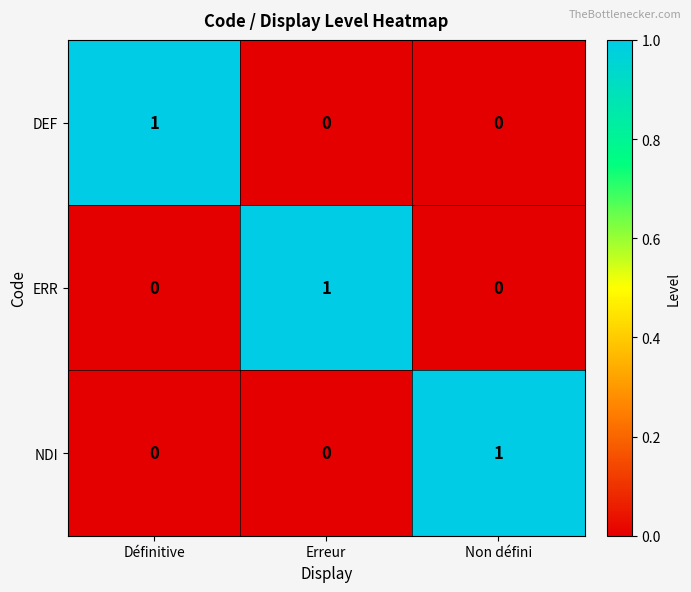

How many series are shown in this chart?

3